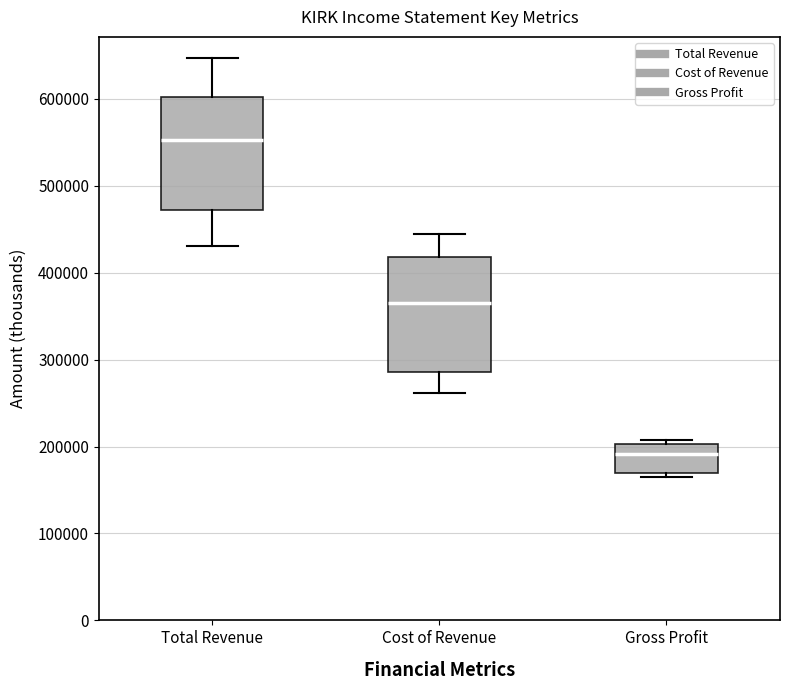

Which box has the highest median line?

Total Revenue